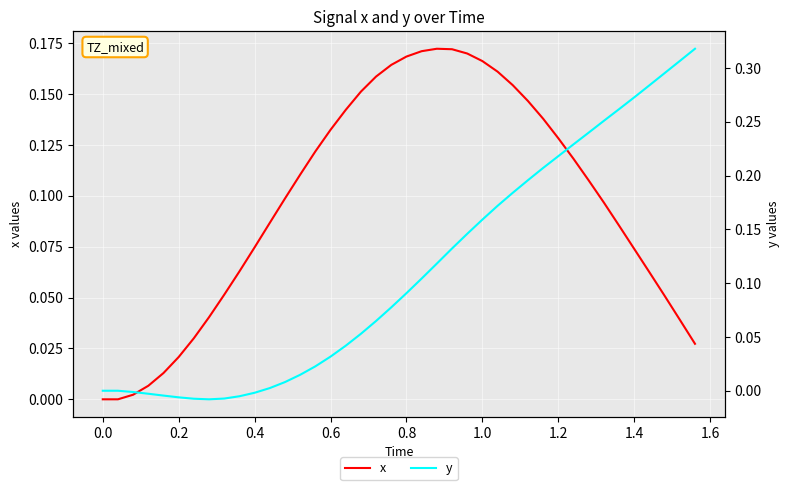

How many values in the x series exceed 0?

38